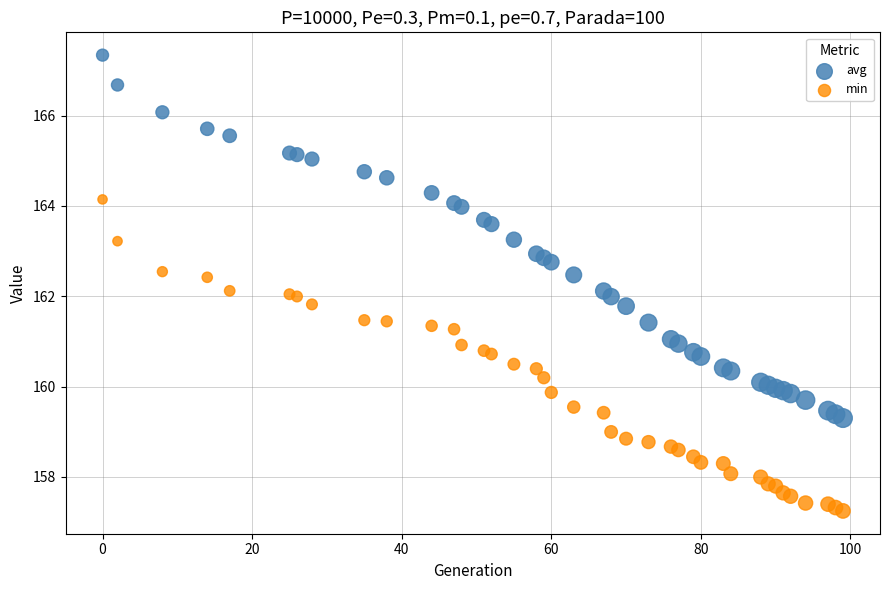

Which series contains the highest Y value?

avg